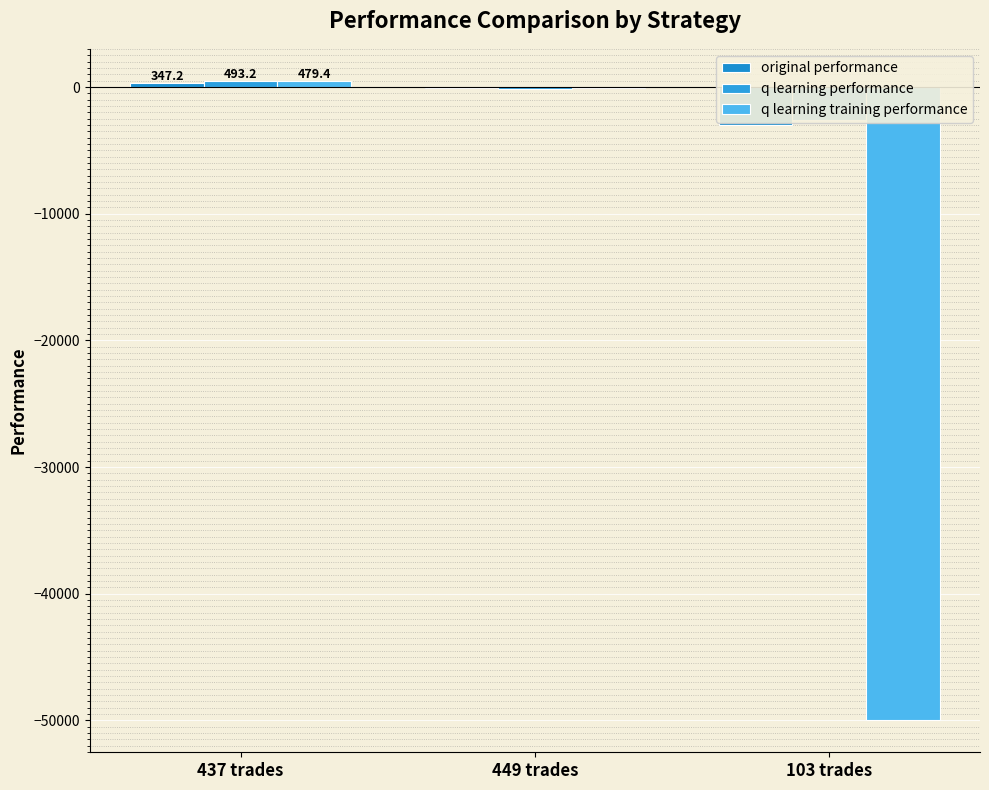

What is the minimum value for q learning performance?

-2607.0